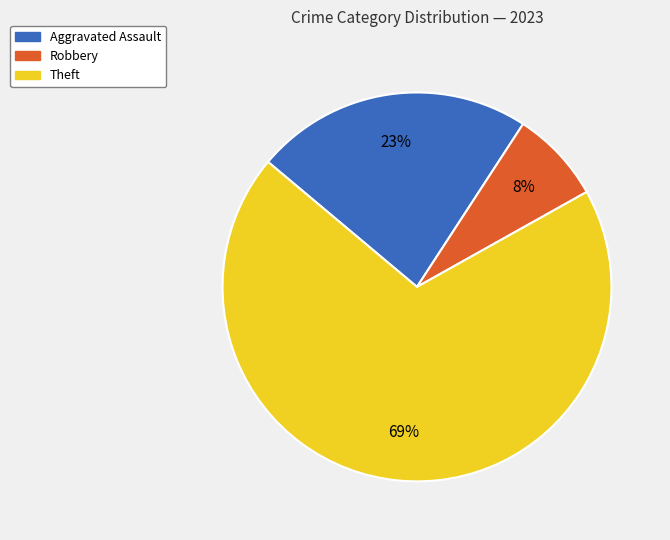

What percentage is the Aggravated Assault slice, to the nearest percent?

23%